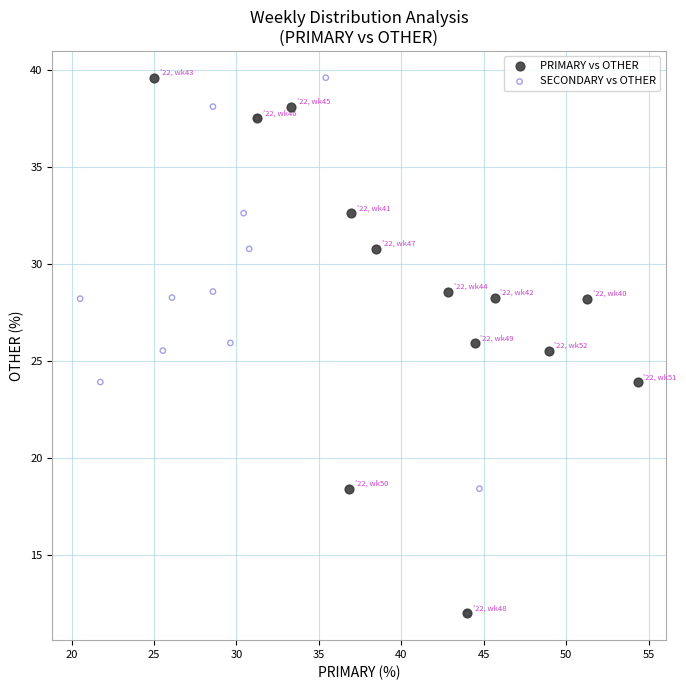

What are all the series names shown in the legend?

PRIMARY vs OTHER, SECONDARY vs OTHER